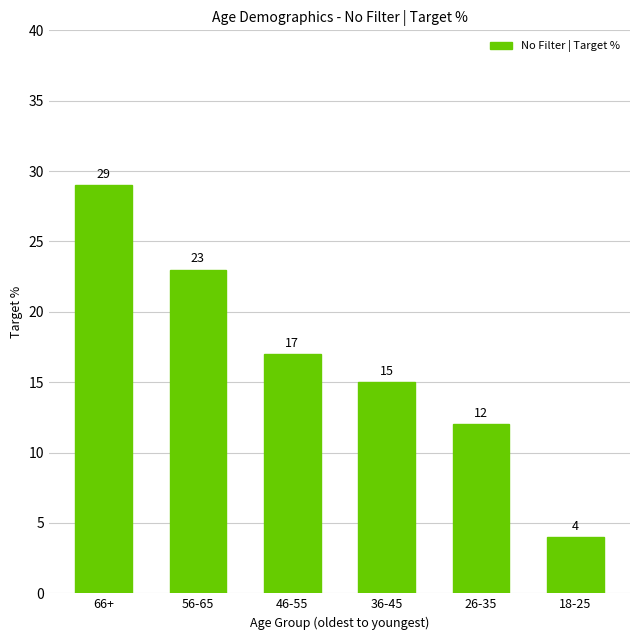

What is the approximate value at 56-65?

23